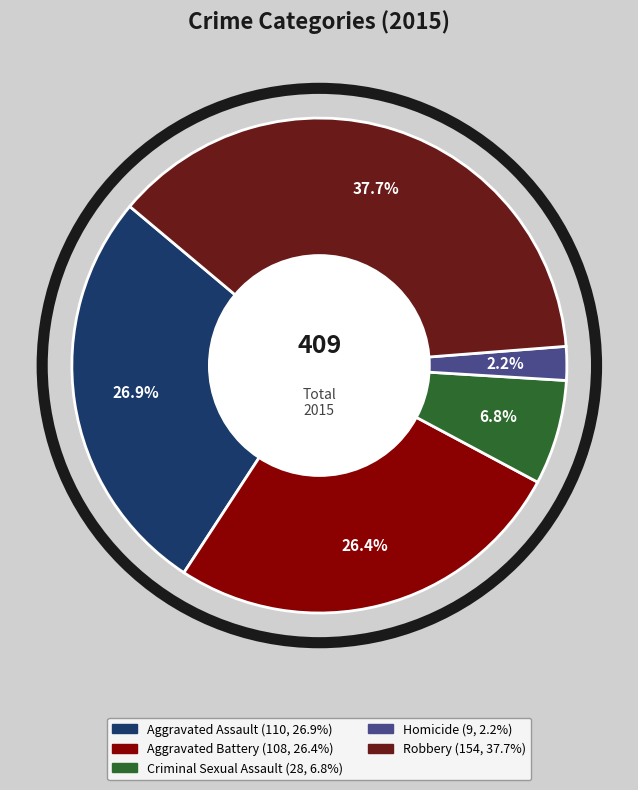

What is the smallest slice in the pie chart?

Homicide